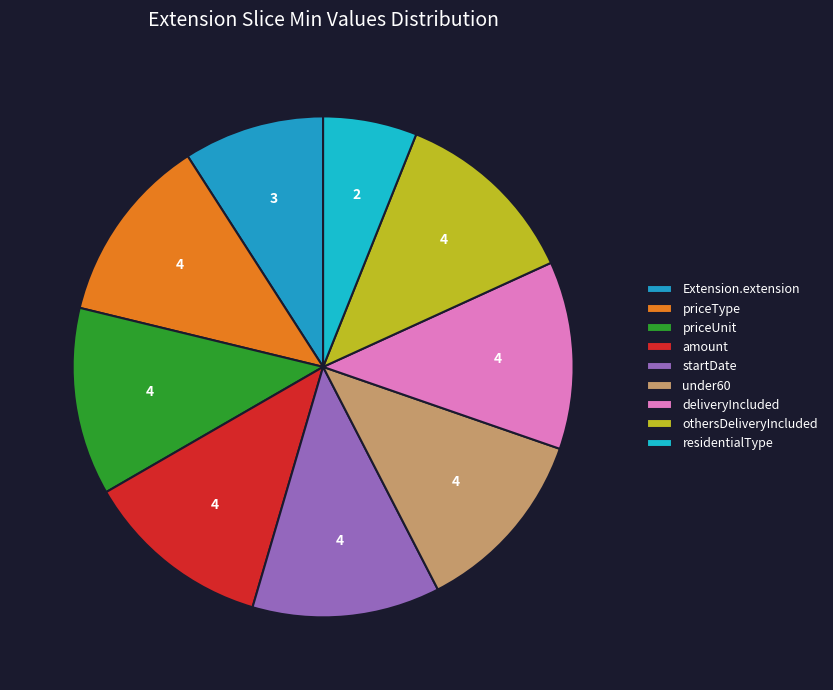

Between othersDeliveryIncluded and amount, which is larger?

amount